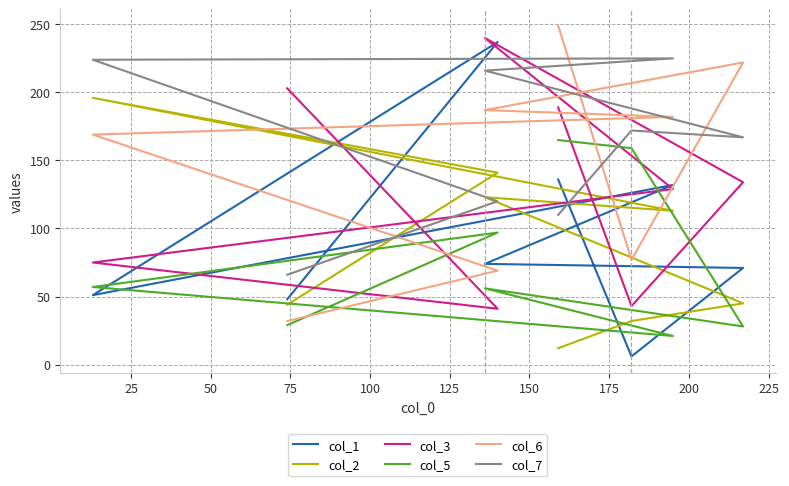

True or false: col_1 and col_7 cross at least once.

True